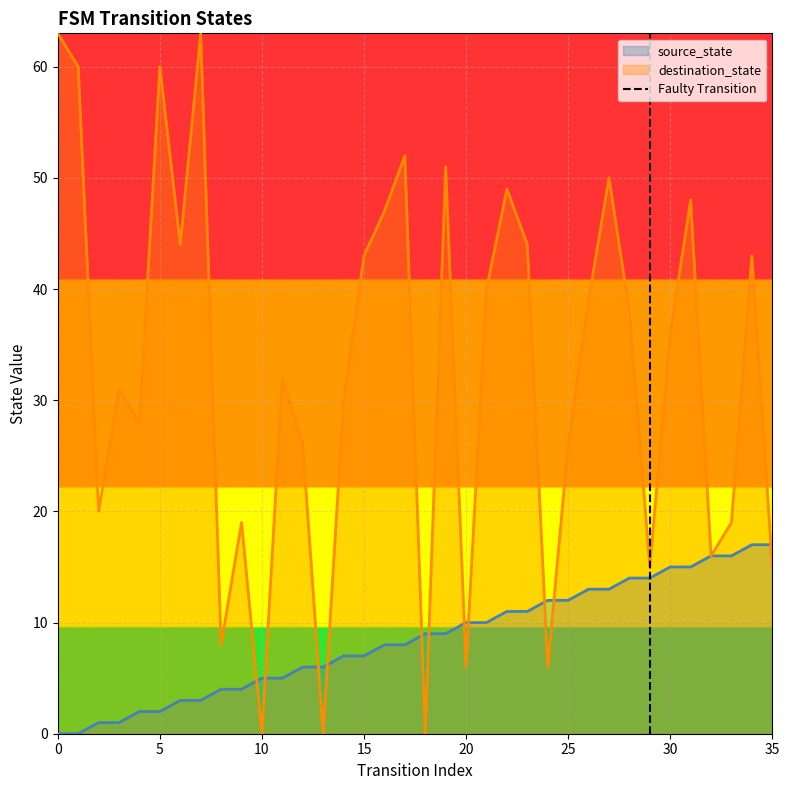

Is it true that source_state equals 12 at 25?

True